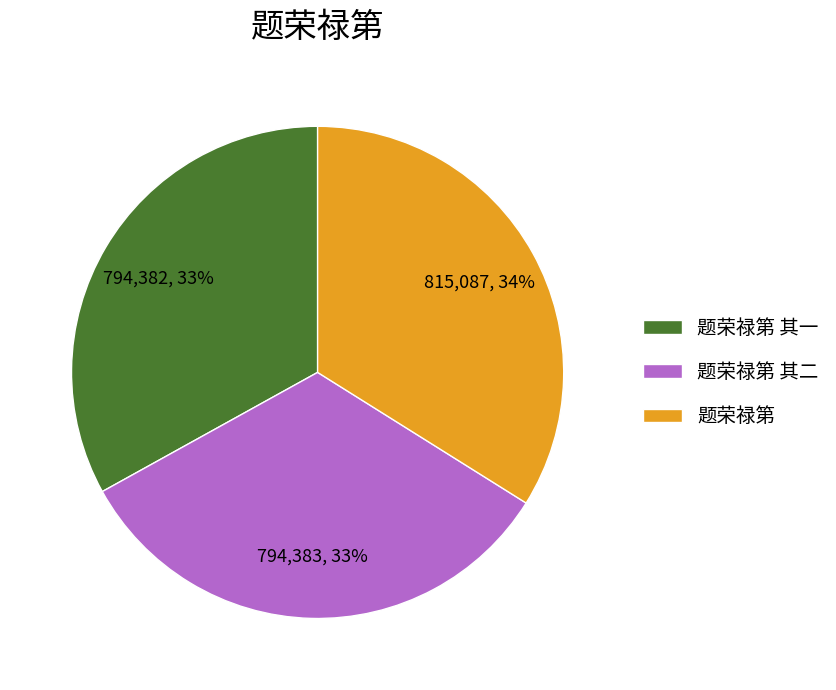

Which category has the biggest portion of the pie?

题荣禄第